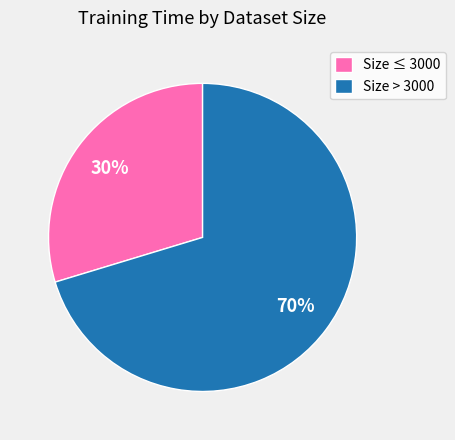

Which category has the biggest portion of the pie?

Size > 3000